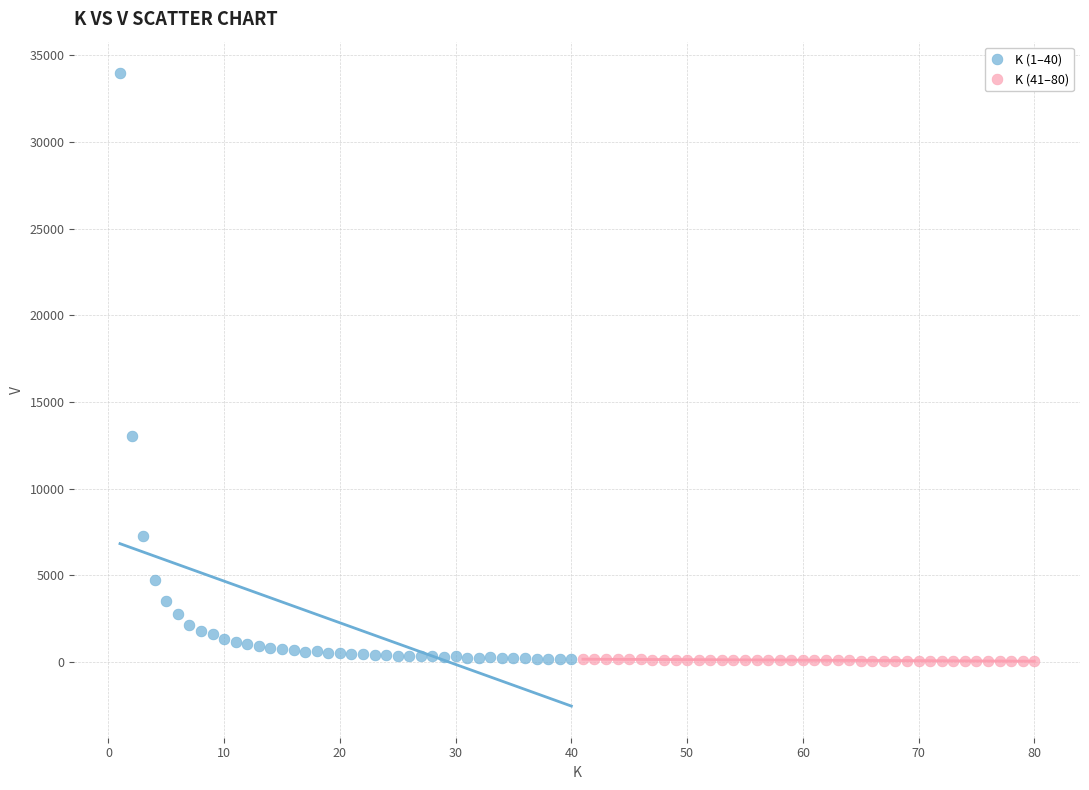

What are all the series names shown in the legend?

K (1–40), K (41–80)